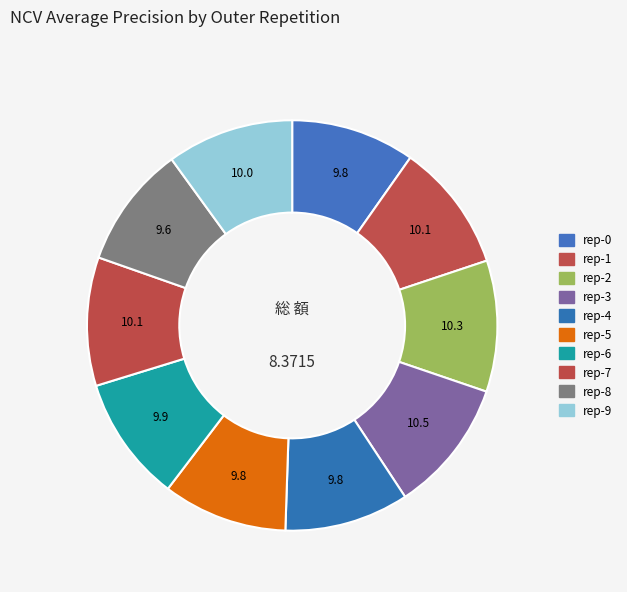

Is there a majority slice in this chart?

No